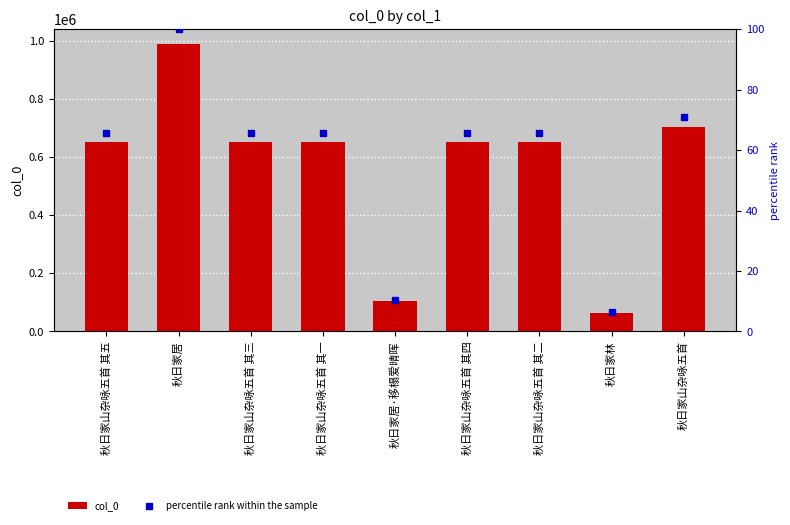

What are all the series names shown in the legend?

col_0, percentile rank within the sample